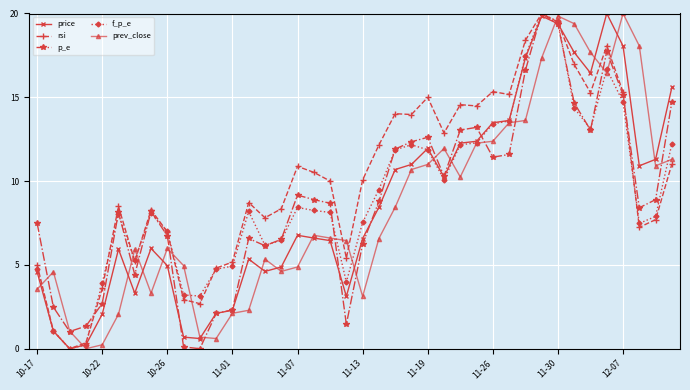

What is the maximum value shown in the chart?

20.0